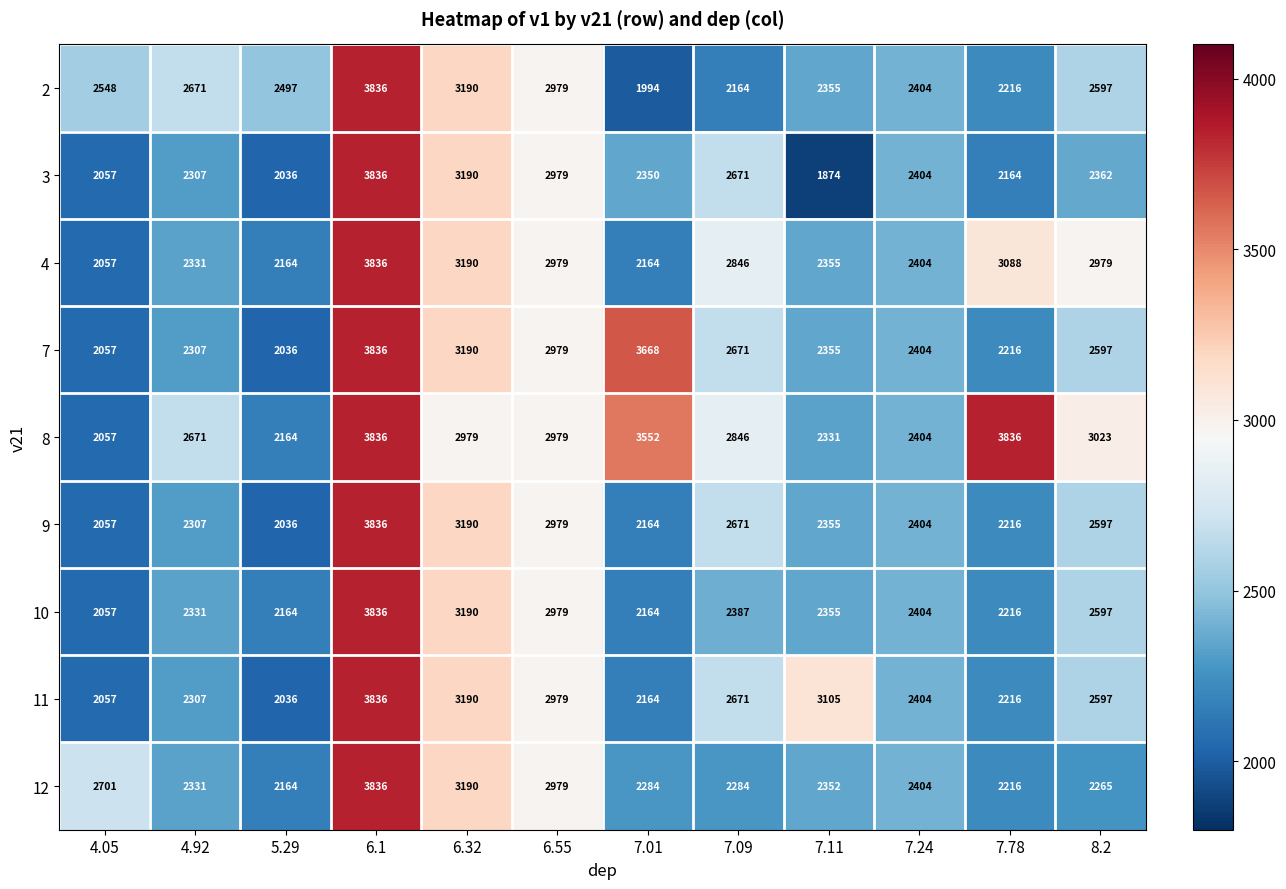

At which category does the chart reach its minimum across all series?

7.11